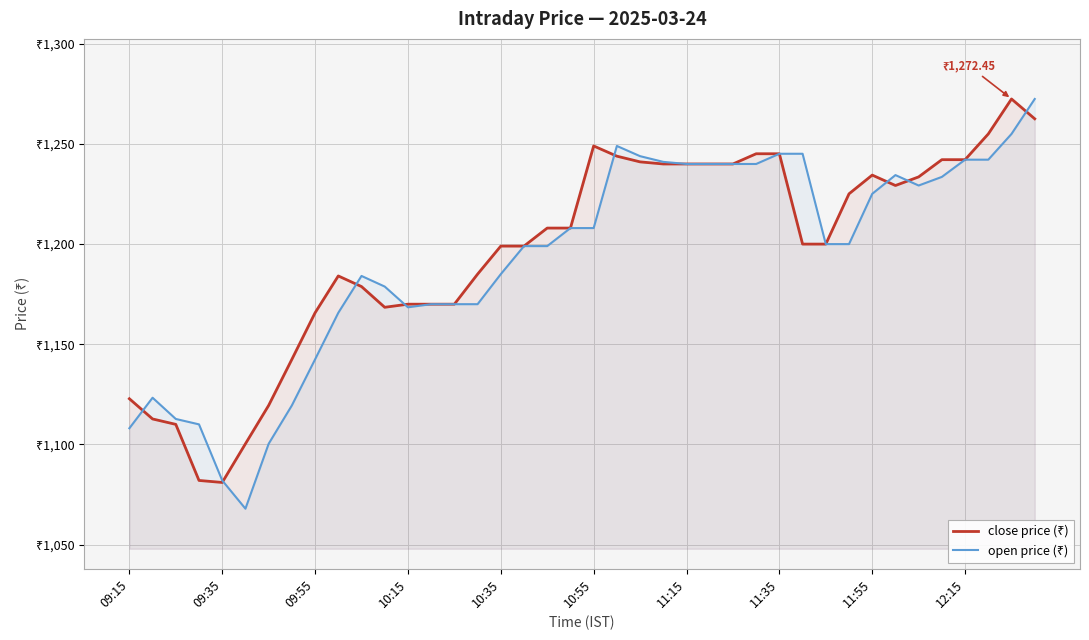

Rank the series by their maximum value, from highest to lowest.

close price (₹), open price (₹)